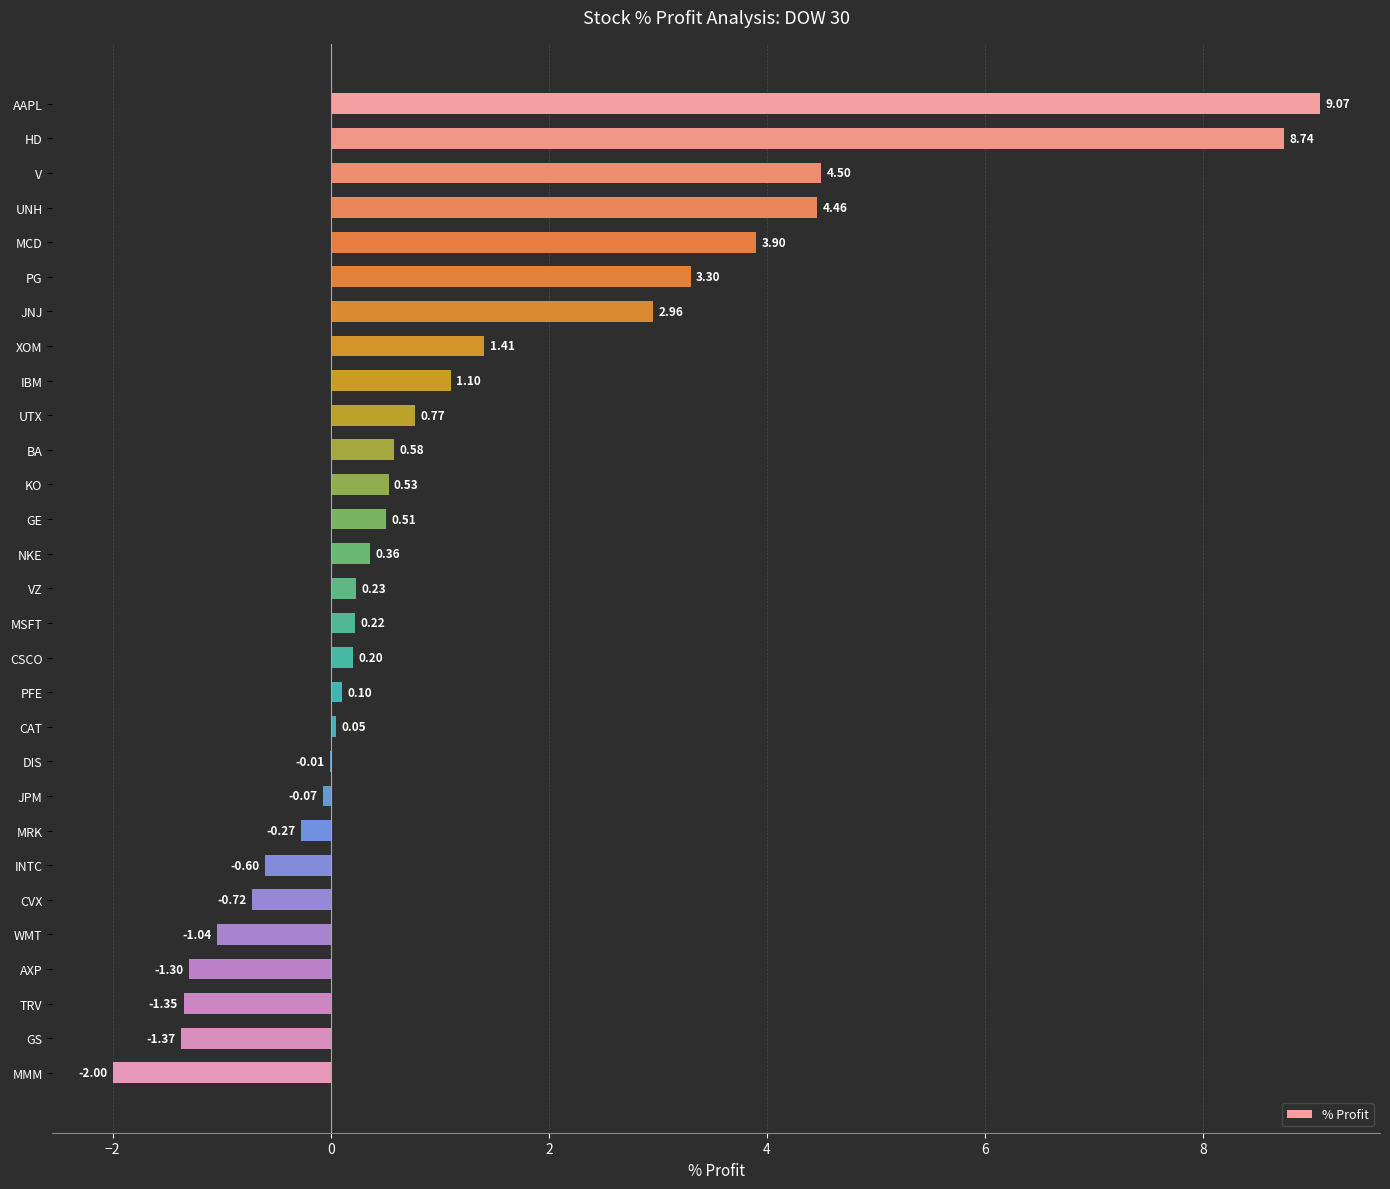

Where is the data nearest to the value 3?

JNJ